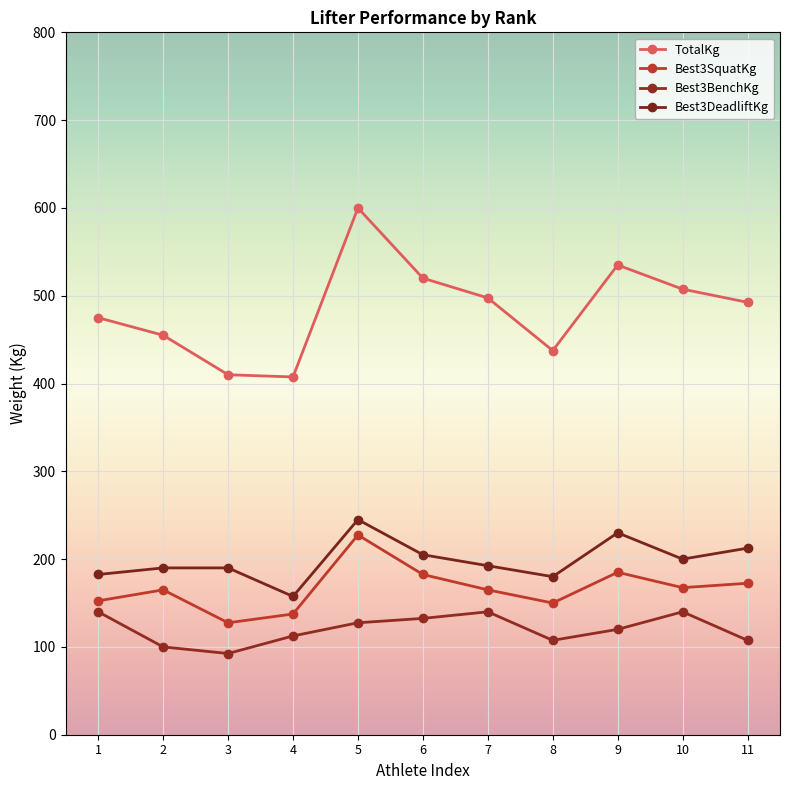

The TotalKg series shows 304.5 at 7. True or false?

False